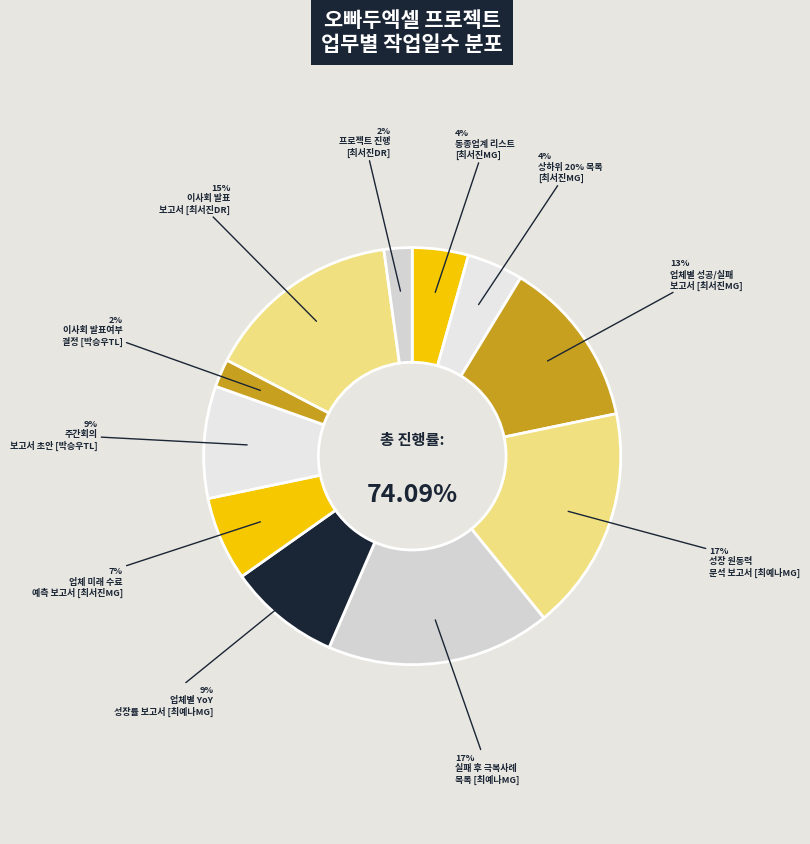

Combined, do 업체별 YoY
성장률 보고서 [최예나MG] and 실패 후 극복사례
목록 [최예나MG] account for over 50%?

No